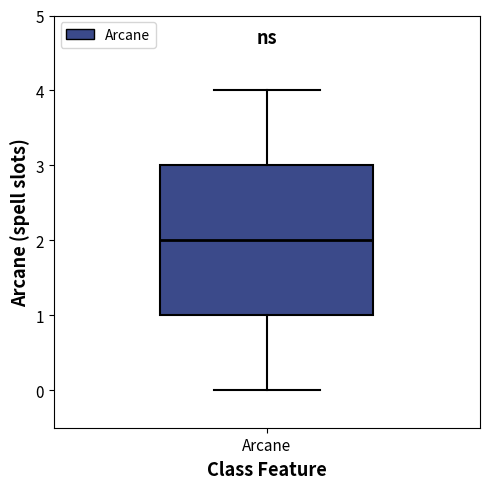

Read this box plot against the y-axis: the position of the median line, the range covered by the box, and the ends of both whiskers. The values are not printed on the chart, so give them approximately, as read against the axis.

median 2, box 1 to 3, whiskers 0 to 4